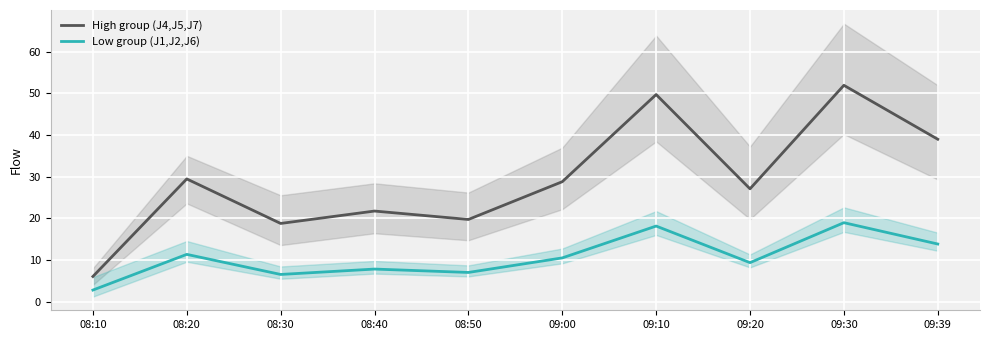

What is the difference between the second highest and minimum values in the High group (J4,J5,J7) series?

43.7